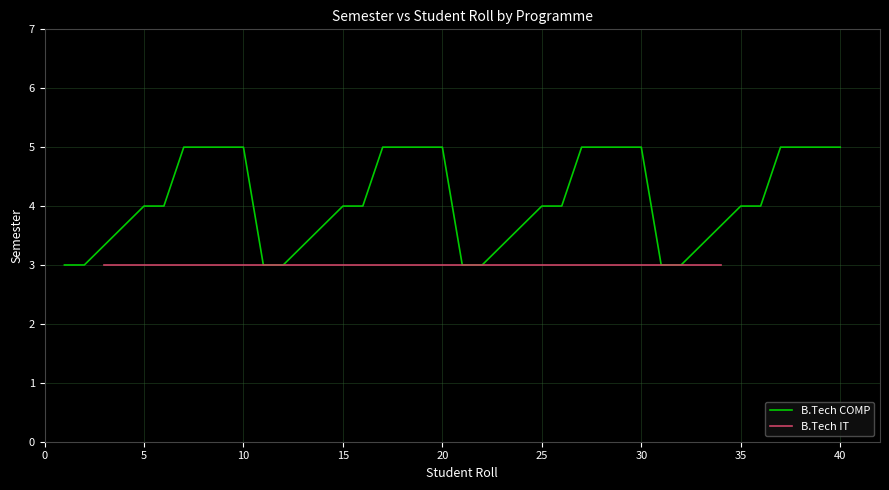

Does the chart display data point markers on the line(s)?

No